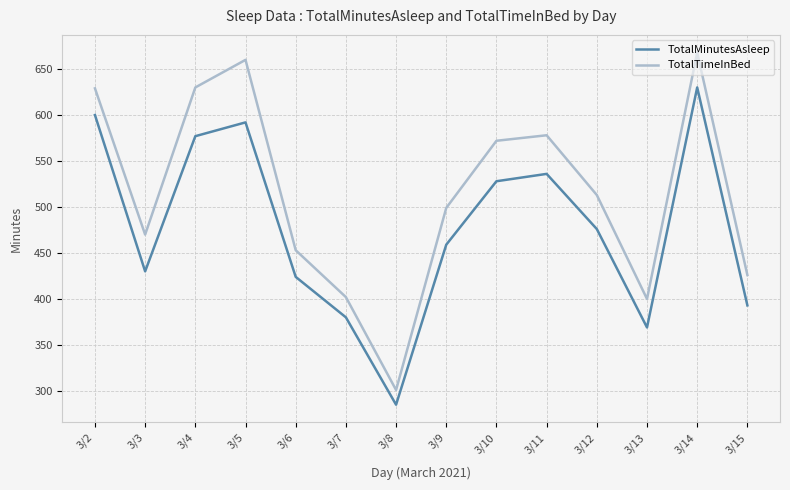

True or false: TotalMinutesAsleep and TotalTimeInBed cross at least once.

False